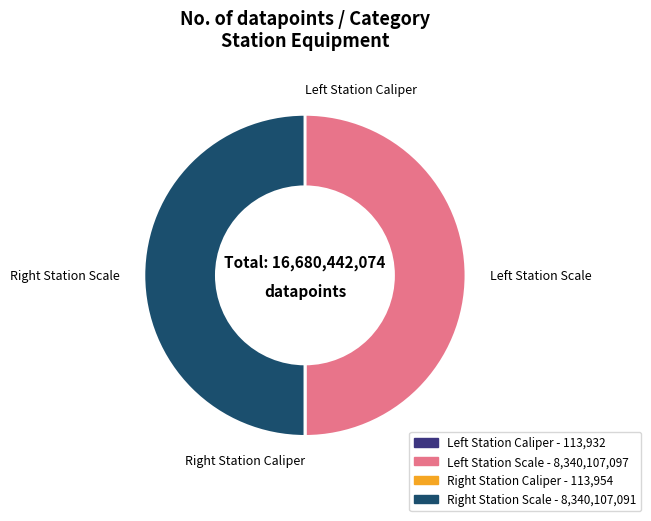

Rank the categories by value from highest to lowest.

Left Station Scale, Right Station Scale, Right Station Caliper, Left Station Caliper